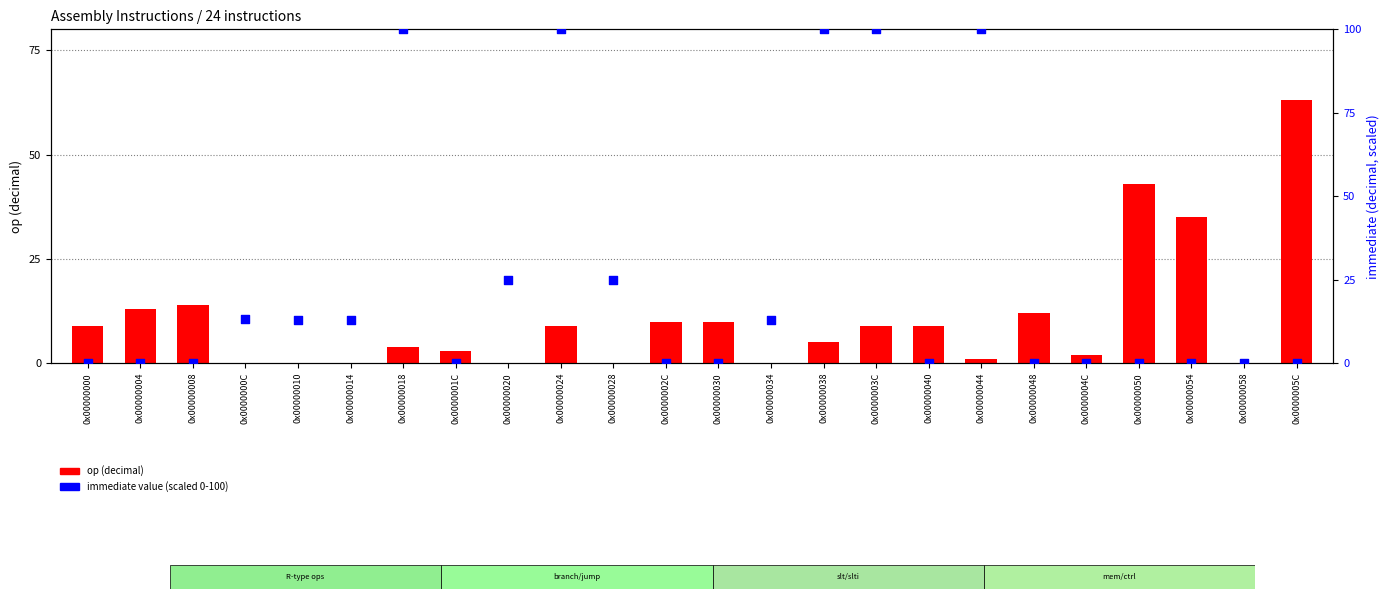

At how many categories does at least one series exceed 67?

5